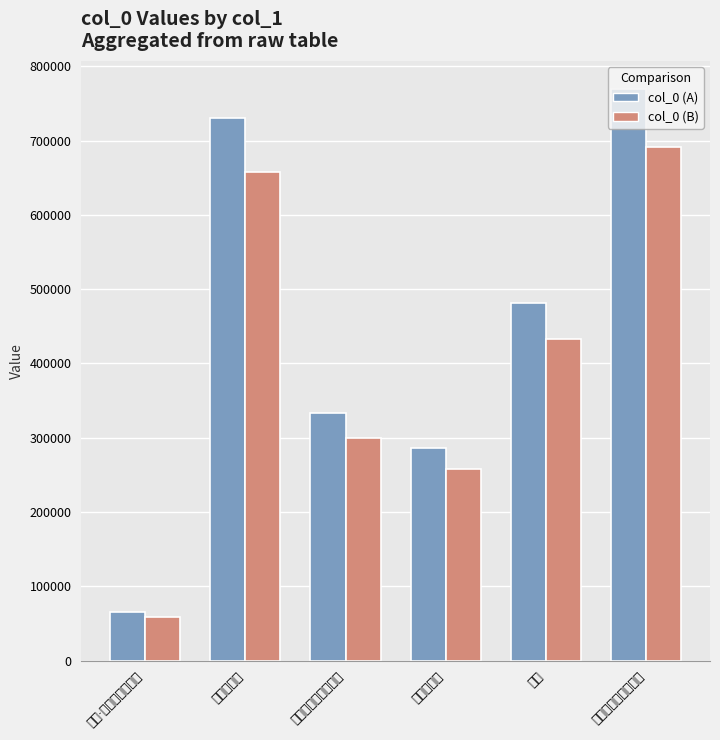

What is the value of the col_0 (B) bar at the 3rd from the left?

299911